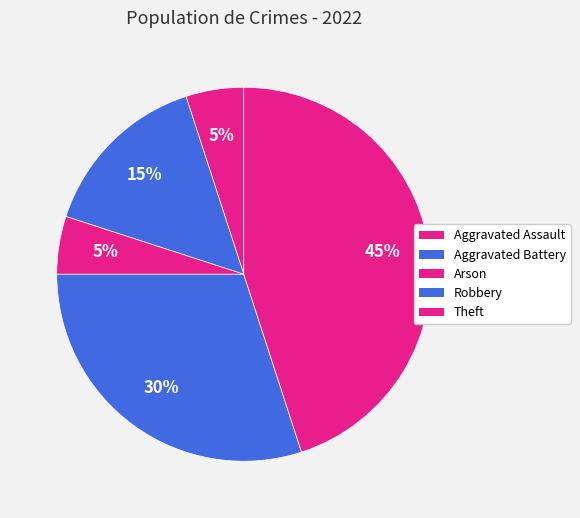

How many slices are in this pie chart?

5